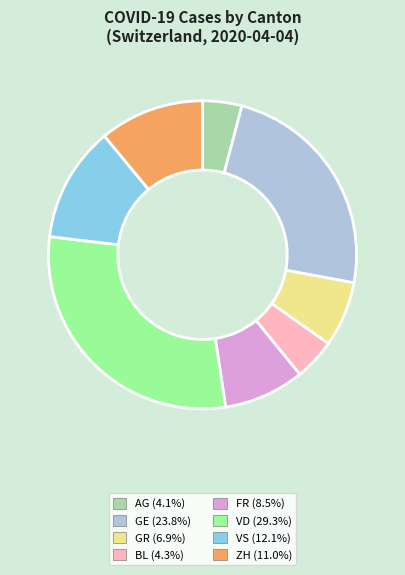

How many segments does this pie chart have?

8